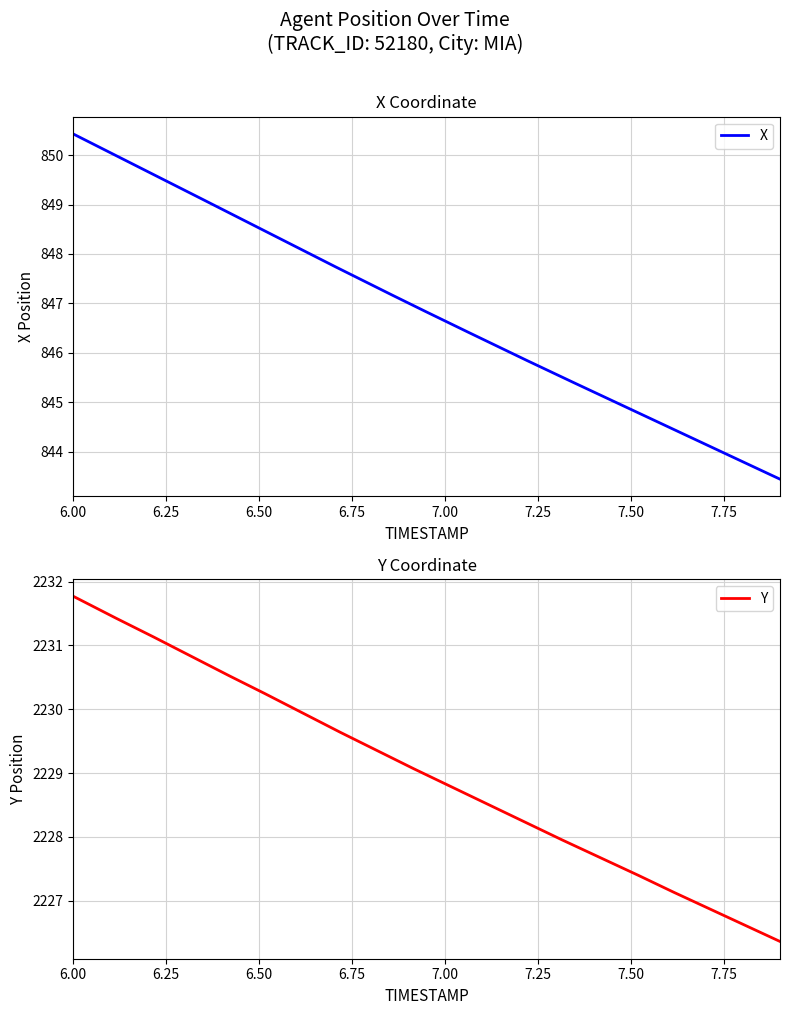

True or false: Y has more than 1 interior local peaks.

False